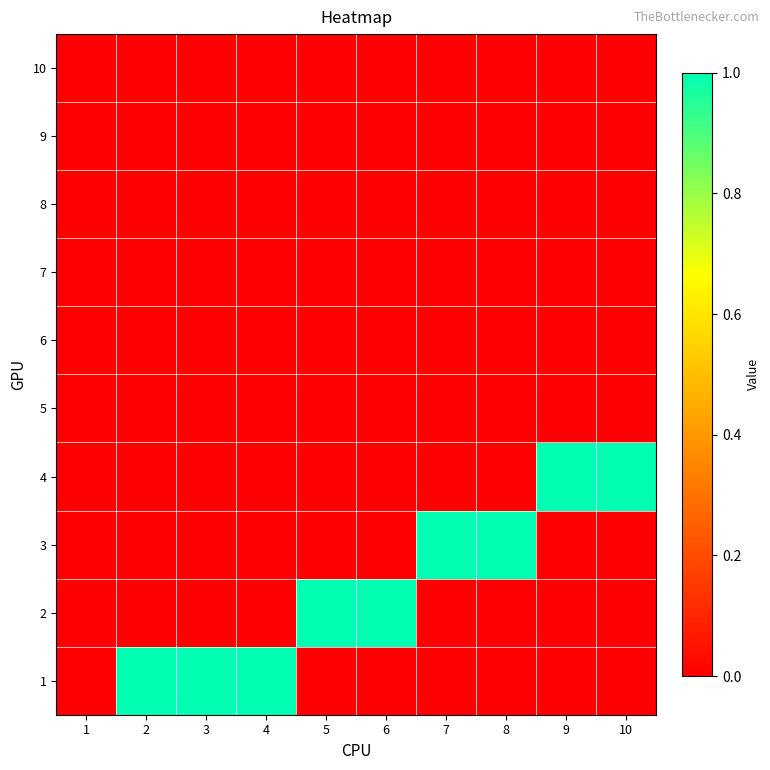

Which category has the highest value across all series?

2